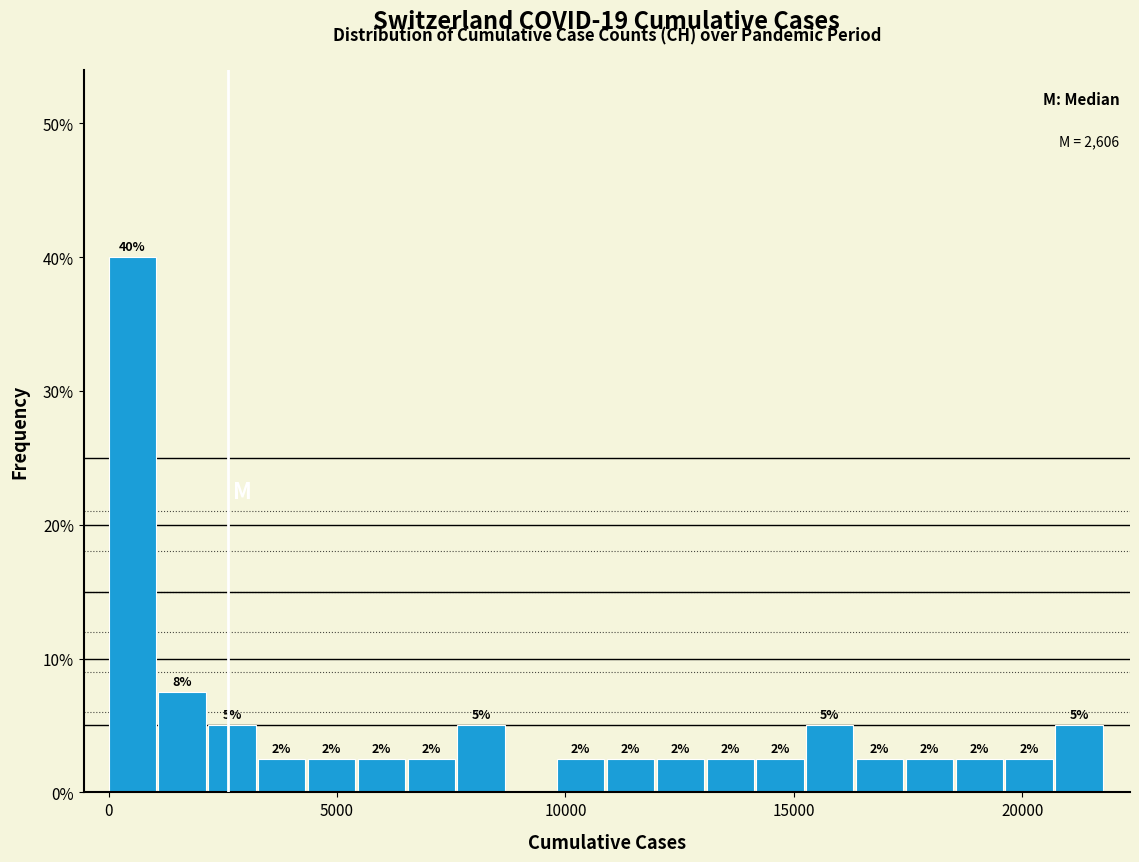

Read against the x-axis, roughly where is the centre of the tallest bar?

500